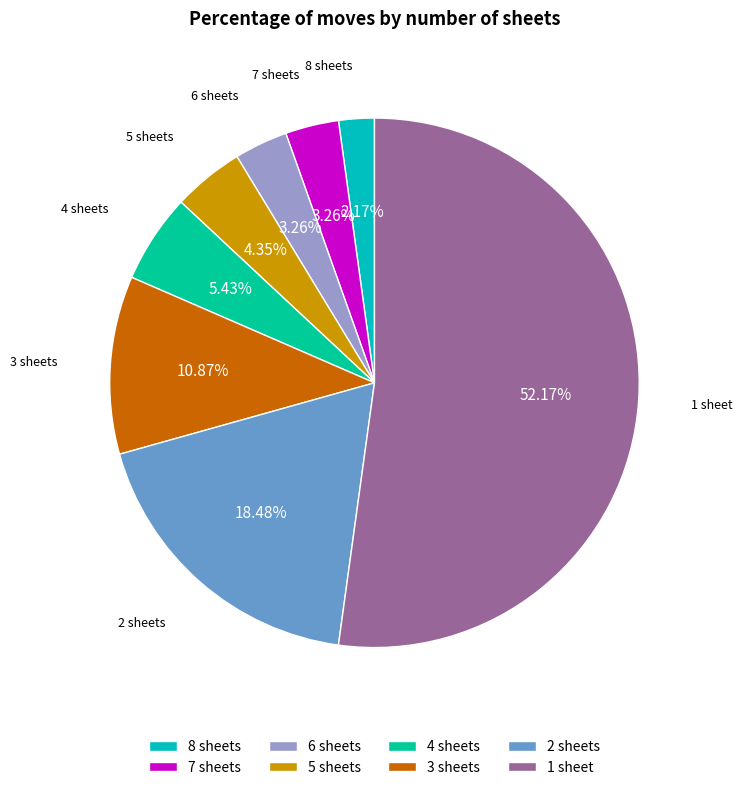

To the nearest percent, what portion does 8 sheets represent?

2%